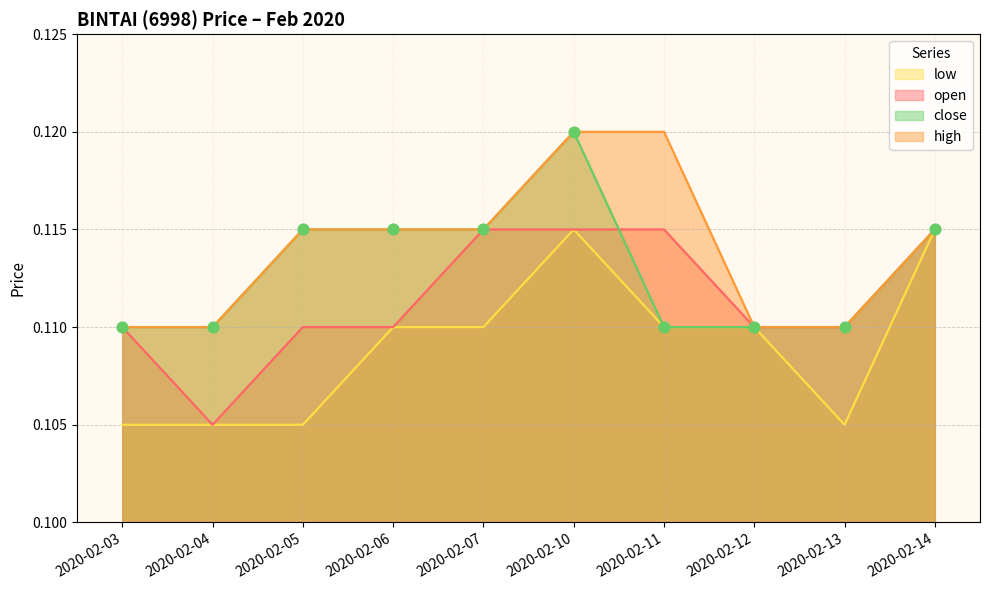

At how many categories does at least one series exceed 0?

10